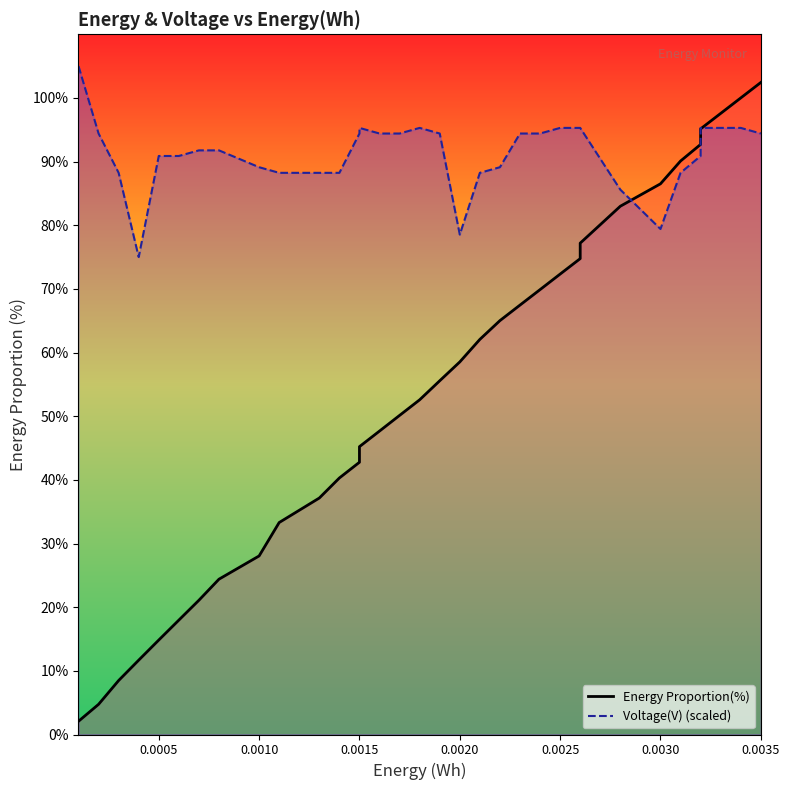

What is the sum of all Voltage(V) (scaled) values?

3105.0